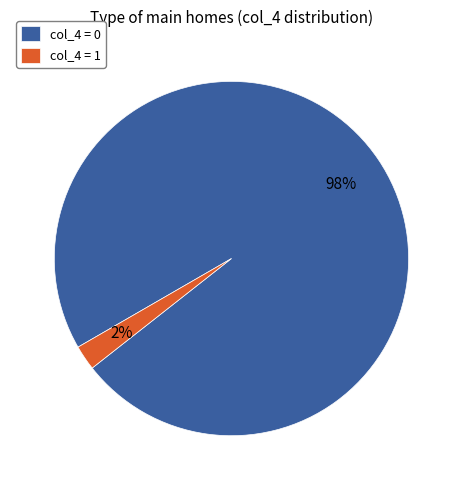

True or false: col_4 = 0 accounts for 13% of the total.

False